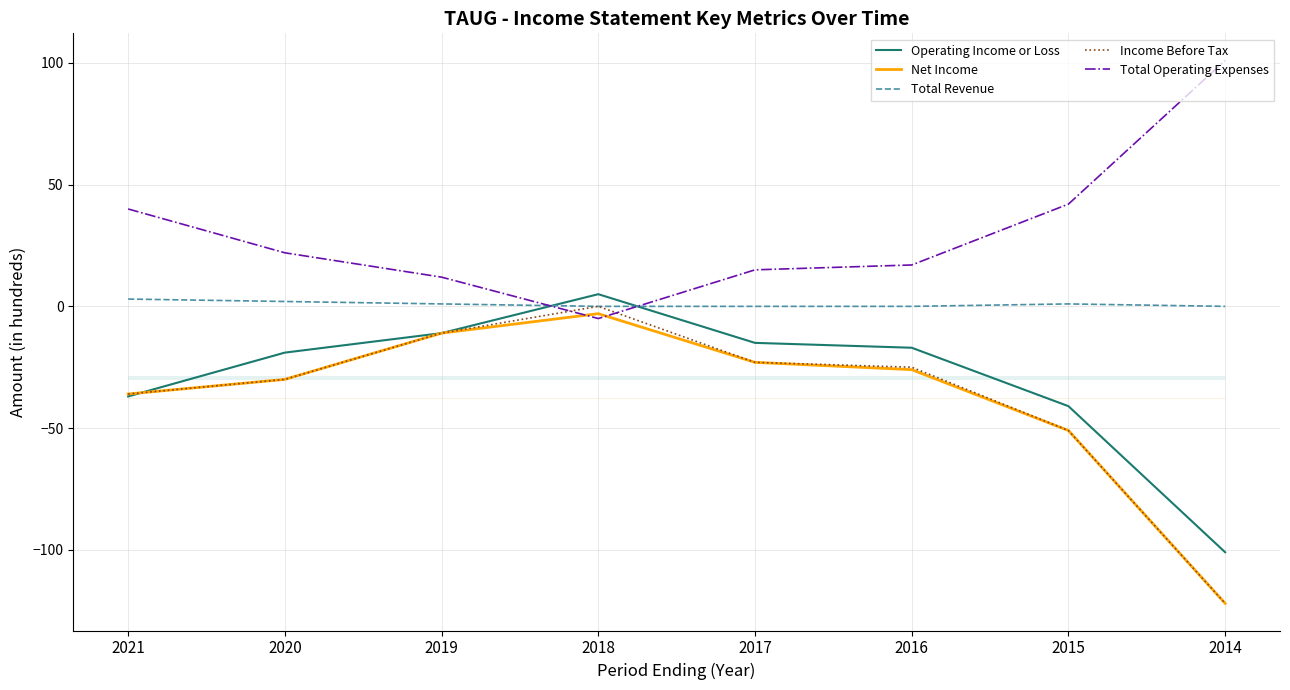

Where is the first local minimum for Total Operating Expenses?

2018